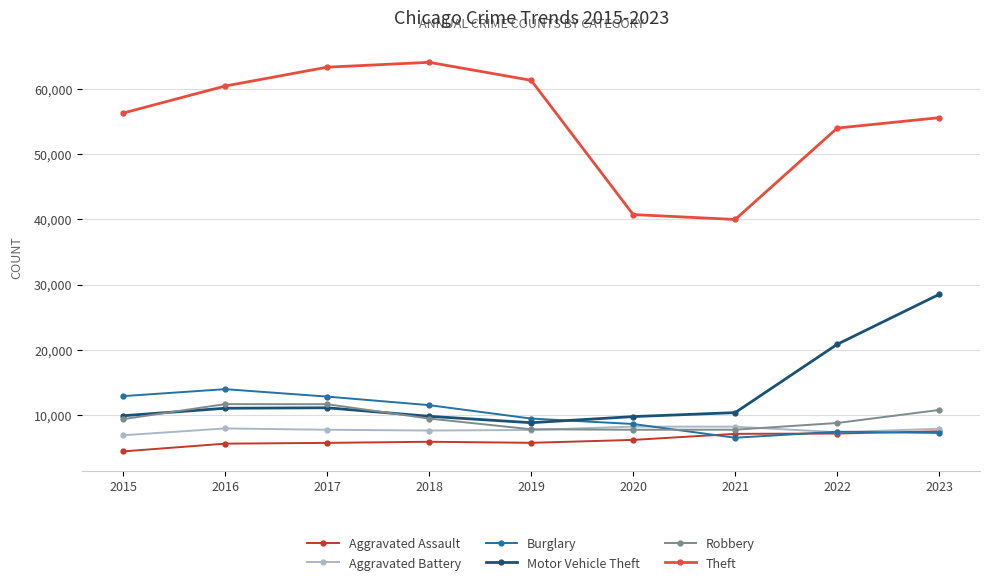

Does the chart display data point markers on the line(s)?

Yes